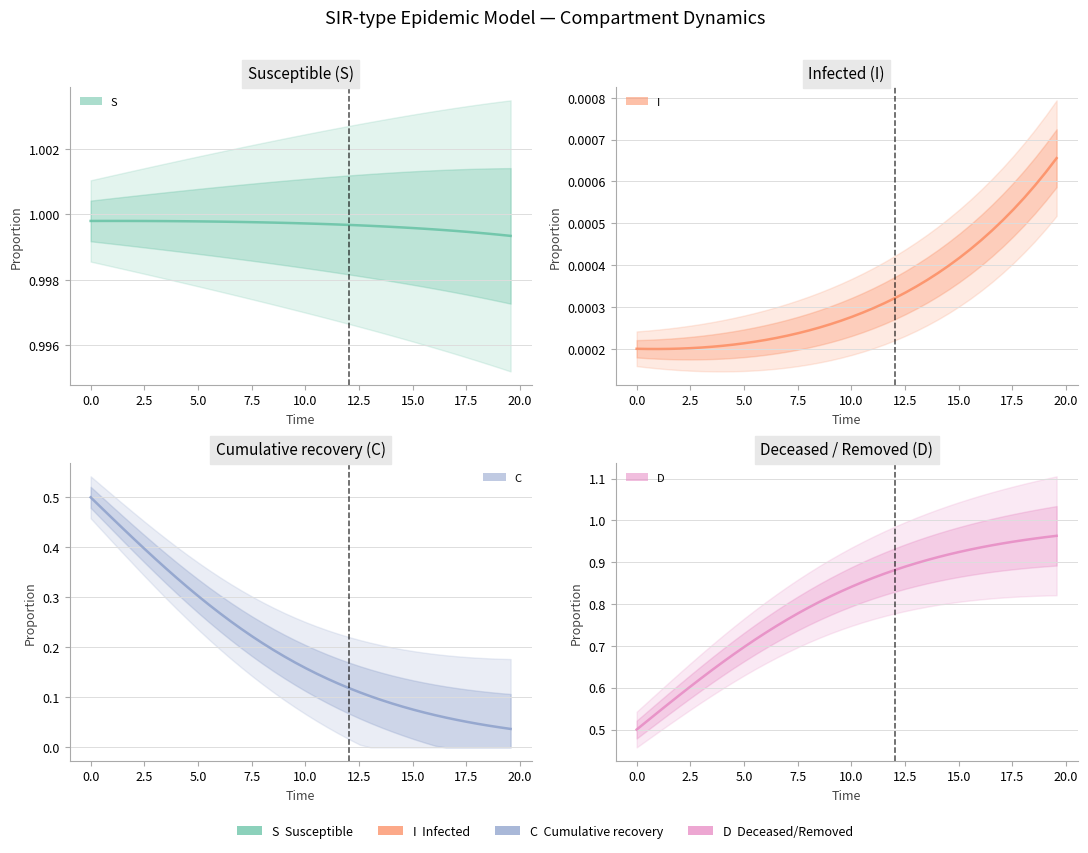

What is the difference between the second highest and minimum values in the C series?

0.4